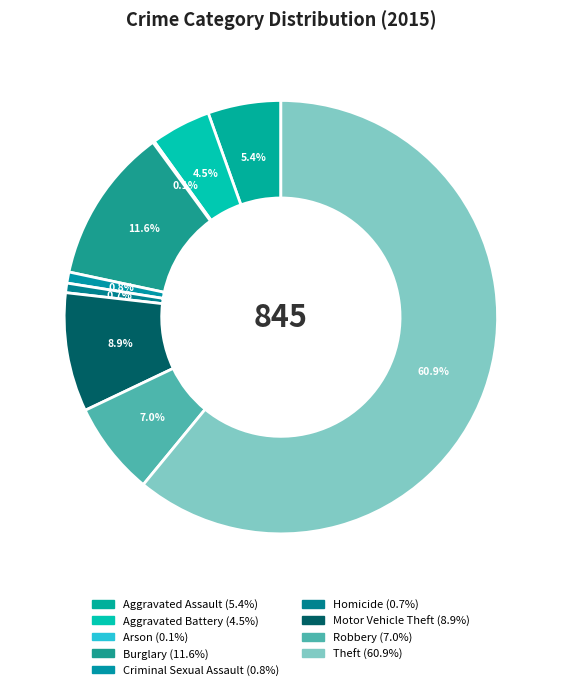

Which slice is the largest?

Theft